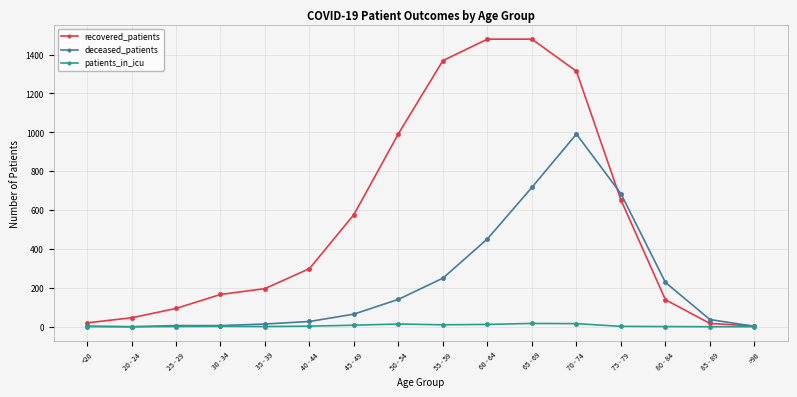

True or false: deceased_patients has more than 0 interior local peaks.

True